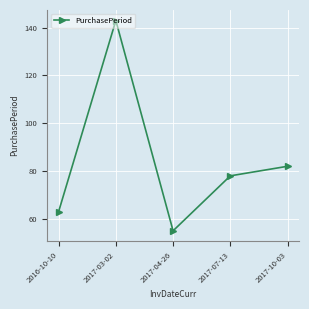

True or false: the data shows 120 at 2017-07-13.

False